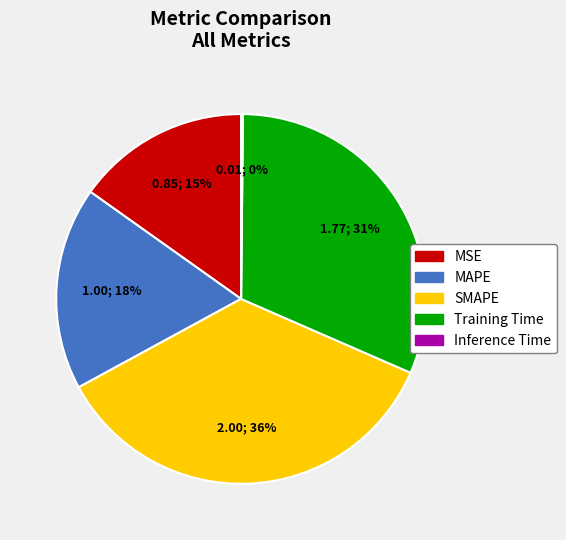

Which category has the biggest portion of the pie?

SMAPE